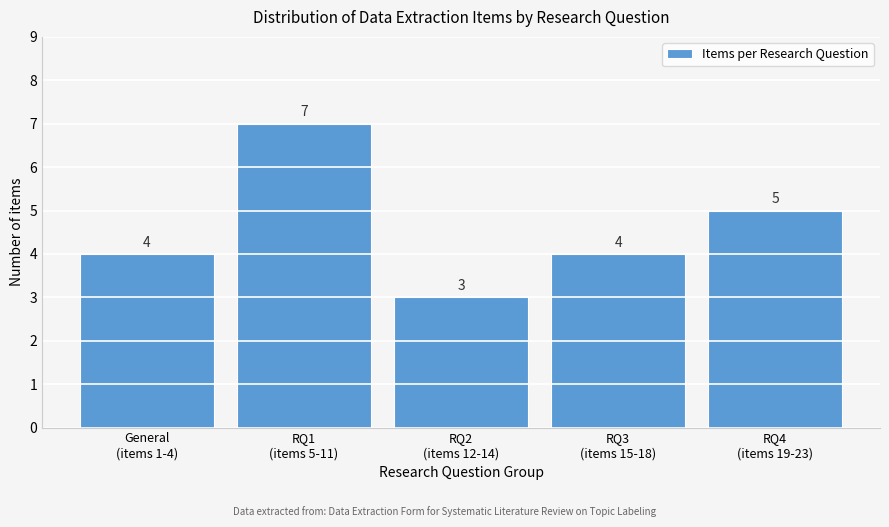

Reading left to right, transcribe all the data shown in this chart.

4	7	3	4	5